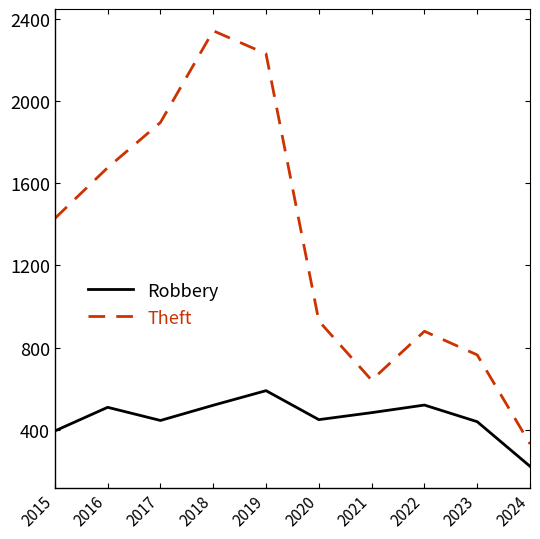

True or false: Theft has a value of 1281 at 2020.

False